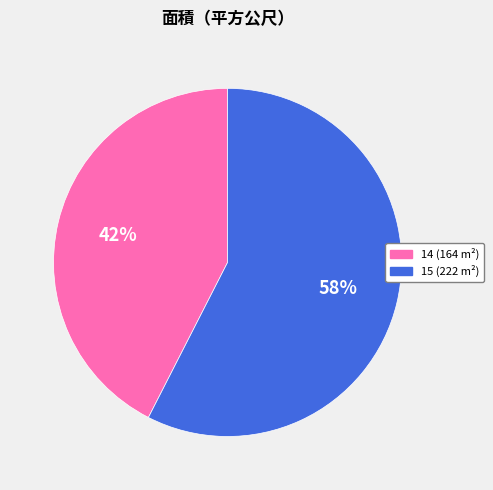

Approximately how many times larger is the value at 14 compared to 15?

0.7